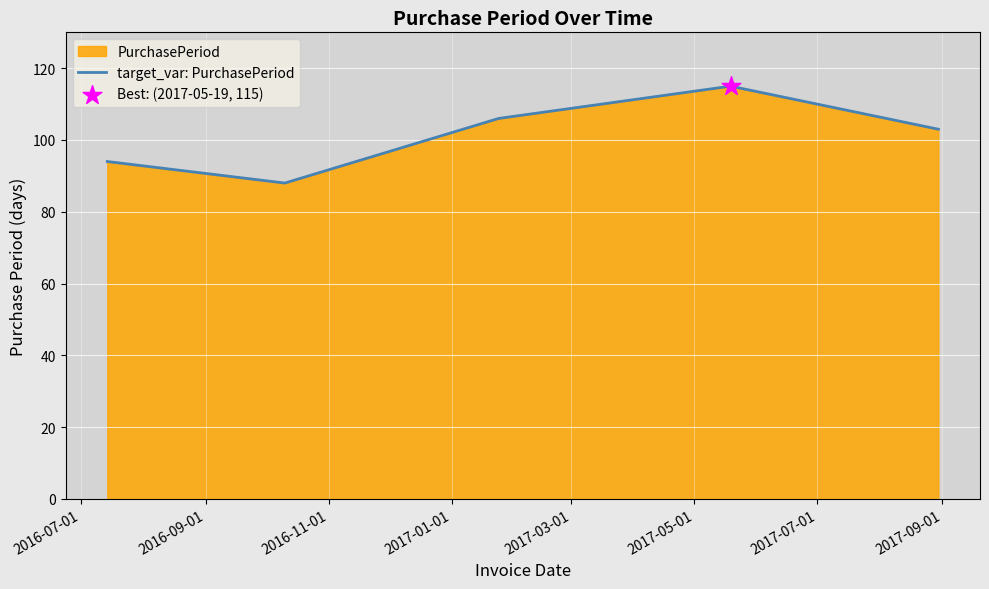

What is the difference between the maximum and minimum values?

27